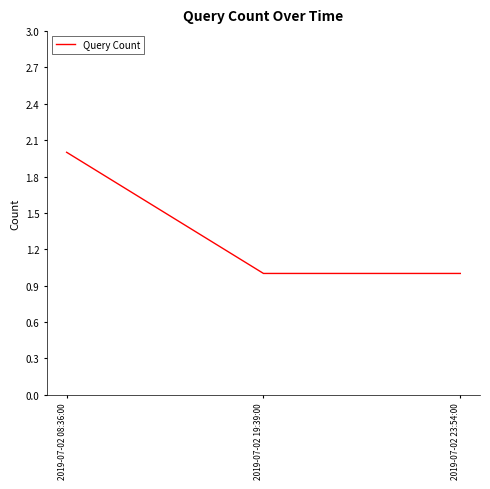

The chart shows a value of 2 at 2019-07-02 08:36:00. True or false?

True